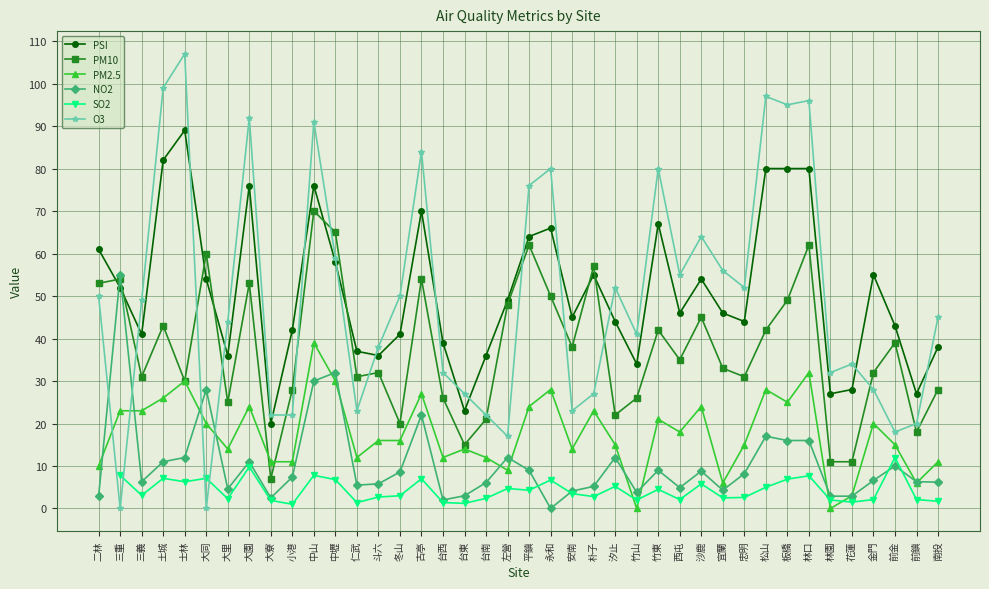

Rank the categories by PM10 value from highest to lowest.

中山, 中壢, 平鎮, 林口, 大同, 朴子, 三重, 古亭, 二林, 大園, 永和, 板橋, 左營, 沙鹿, 土城, 竹東, 松山, 前金, 安南, 西屯, 宜蘭, 斗六, 金門, 三義, 仁武, 忠明, 士林, 小港, 南投, 台西, 竹山, 大里, 汐止, 台南, 冬山, 前鎮, 台東, 林園, 花蓮, 大寮